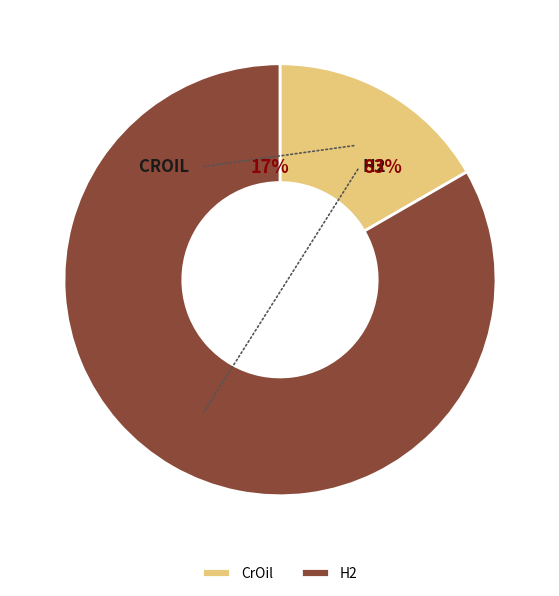

Which has a higher value, CrOil or H2?

H2